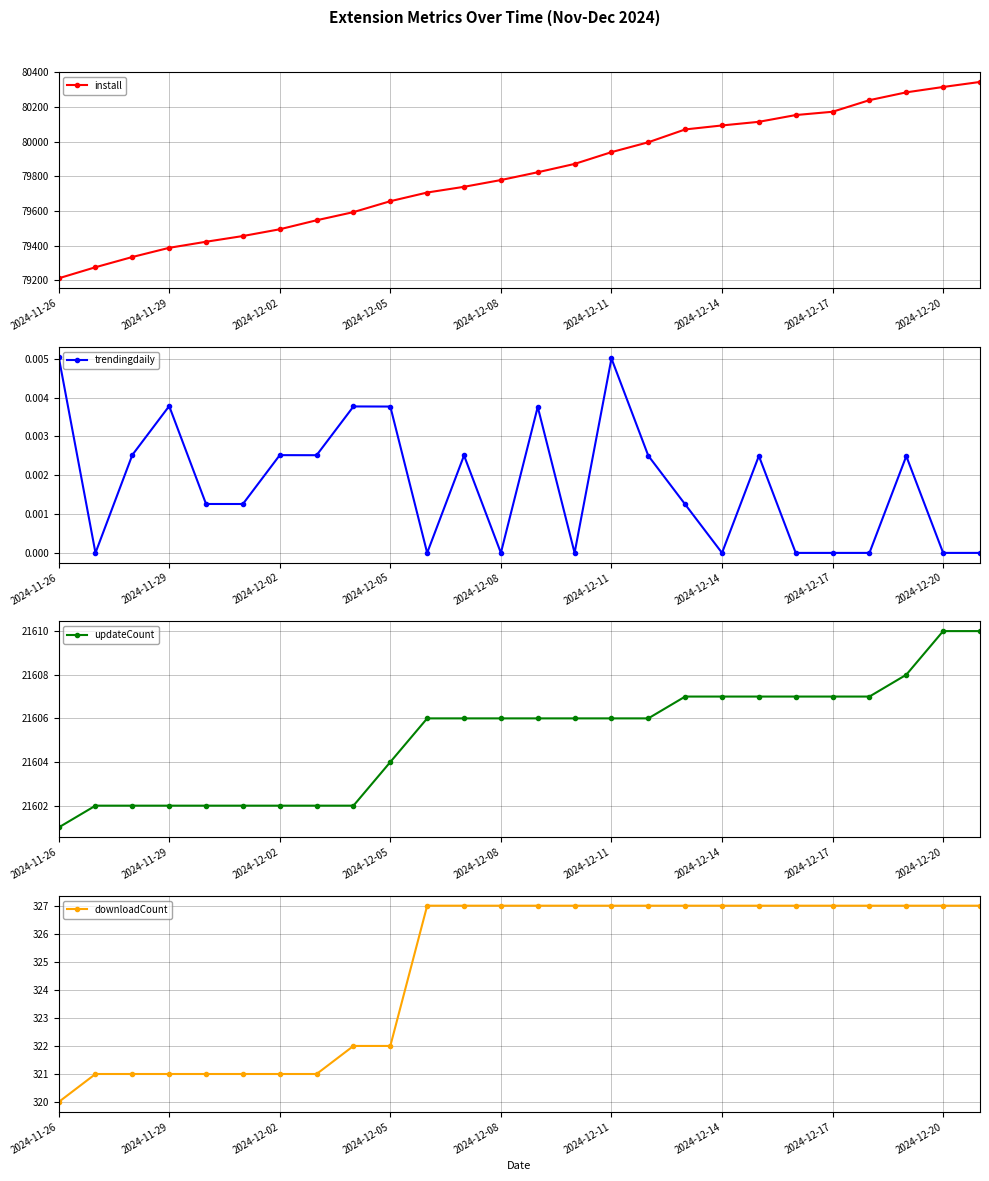

What is the maximum value for install?

80344